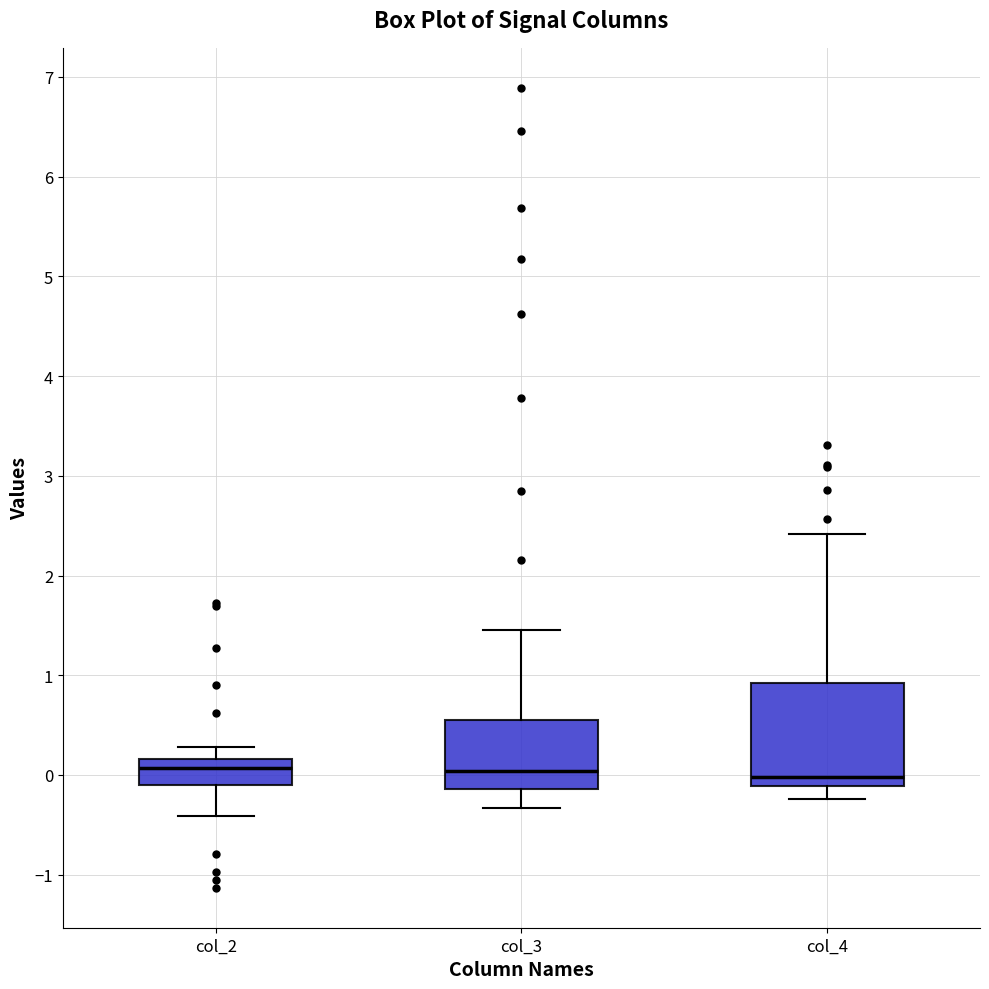

Reading left to right, transcribe this box plot: for each box, give where its median line is, the range the box spans, and where its two whiskers end, as read against the y-axis. The values are not printed on the chart, so give them approximately, as read against the axis.

col_2: median 0.1, box -0.1 to 0.2, whiskers -0.4 to 0.3
col_3: median 0.0, box -0.1 to 0.5, whiskers -0.3 to 1.5
col_4: median 0.0, box -0.1 to 0.9, whiskers -0.2 to 2.4